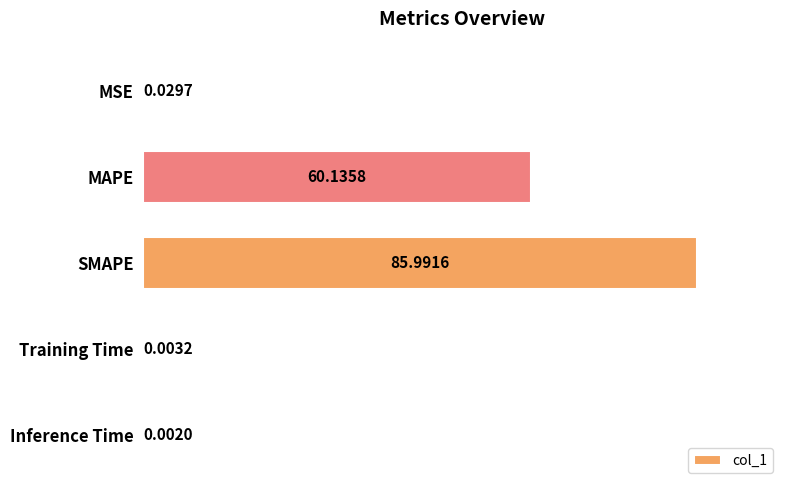

At which category does the chart reach its peak across all series?

SMAPE